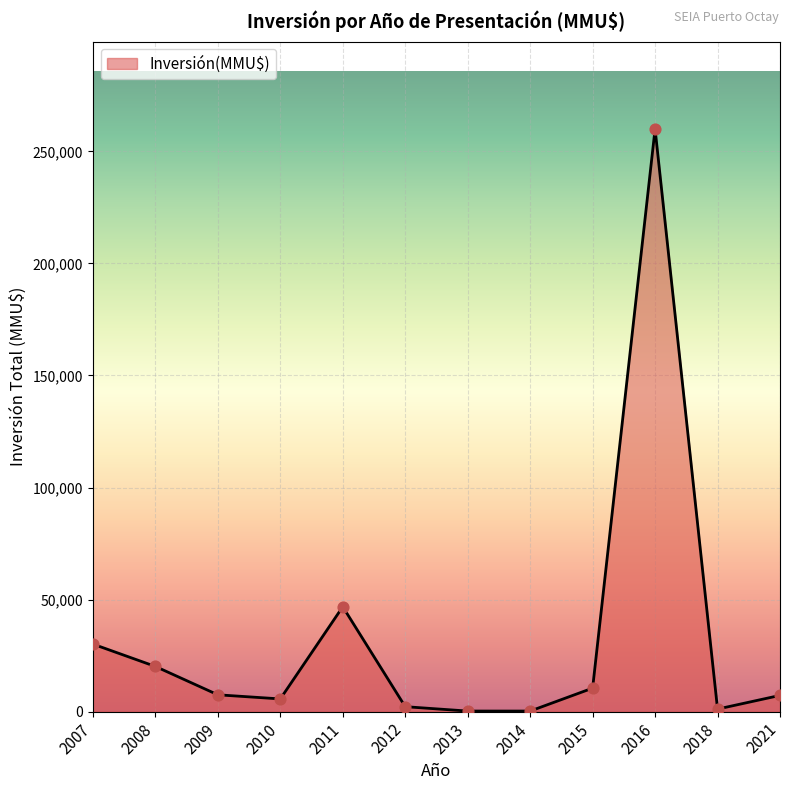

Which has a higher value, 2011 or 2007?

2011